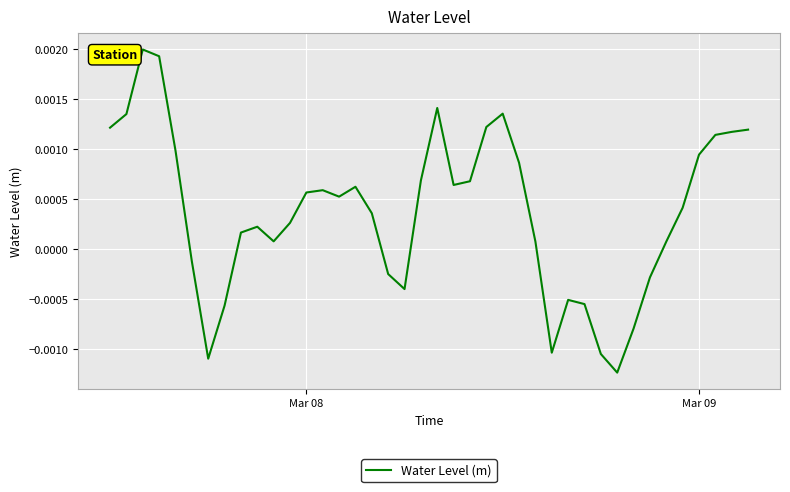

Does the chart have visible grid lines?

Yes